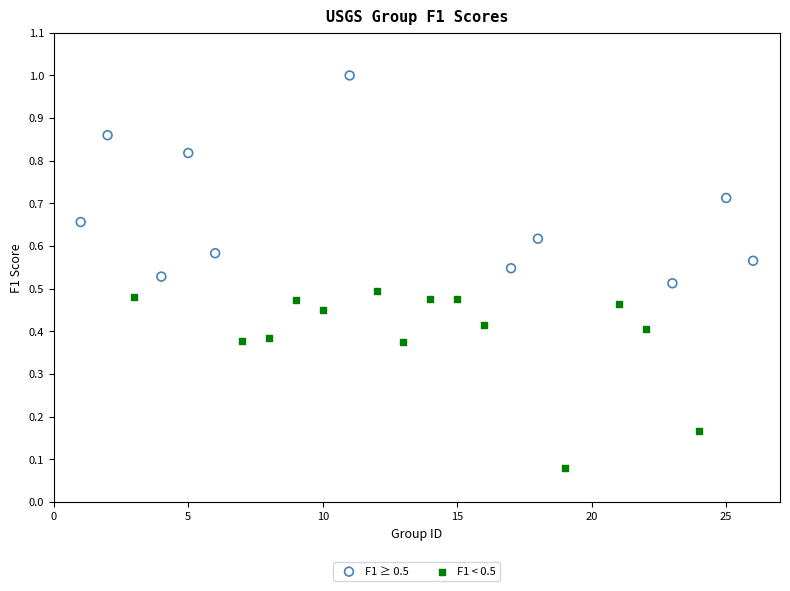

Which series contains the lowest Y value?

F1 < 0.5